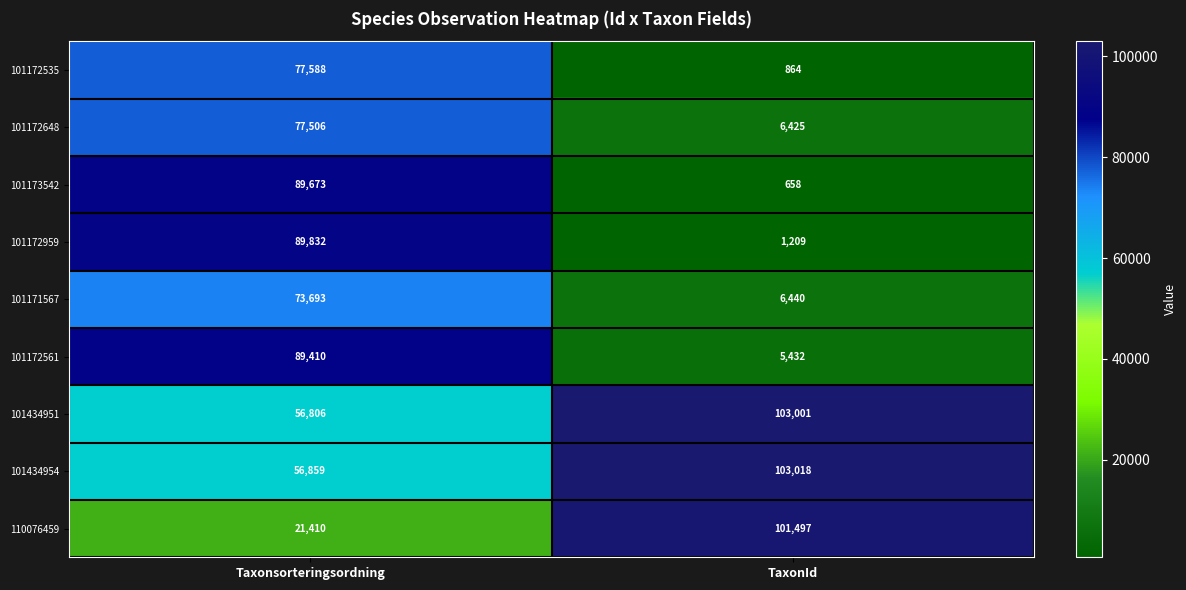

The 101434951 series shows 36744 at TaxonId. True or false?

False